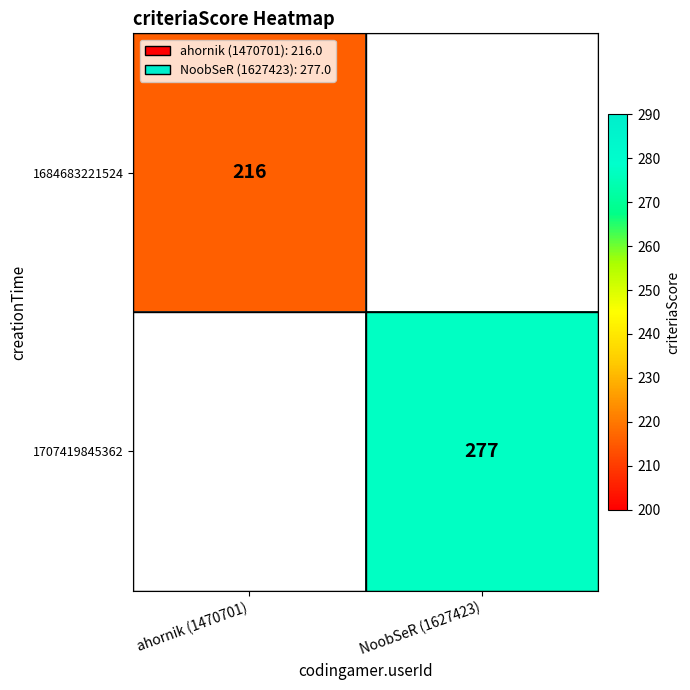

Is the value of 1684683221524 at ahornik (1470701) greater than the value of 1707419845362 at NoobSeR (1627423)?

No